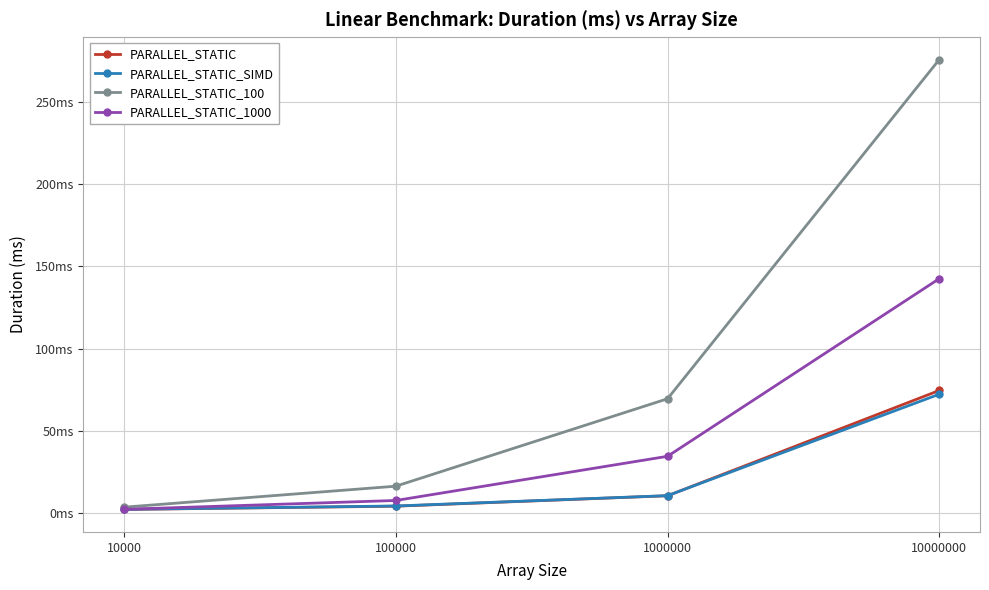

At which category is the sum across all series the highest?

10000000